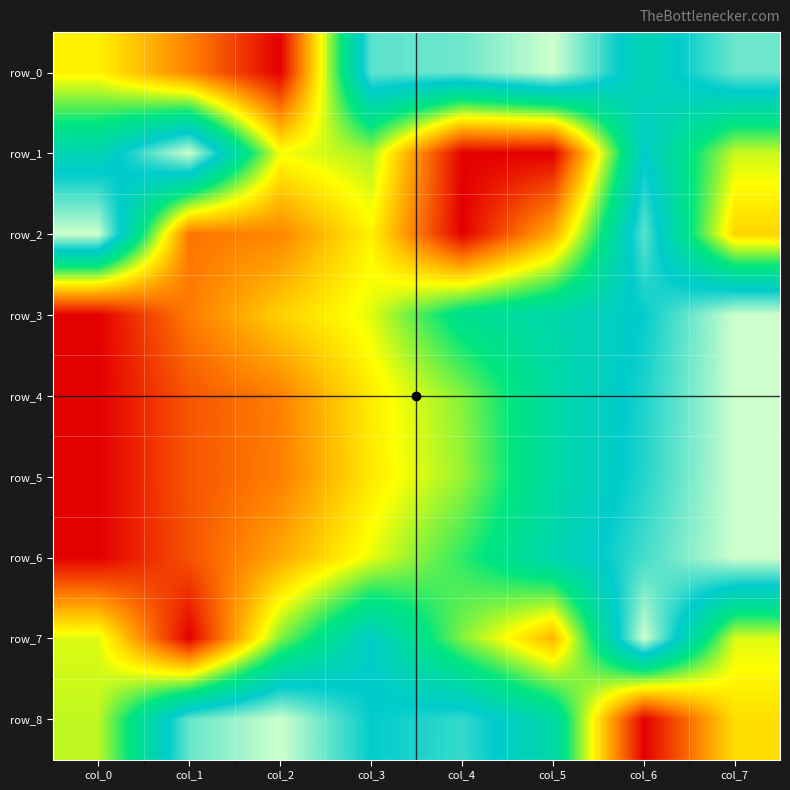

Is the value of row_1 at col_5 greater than the value of row_2 at col_5?

No